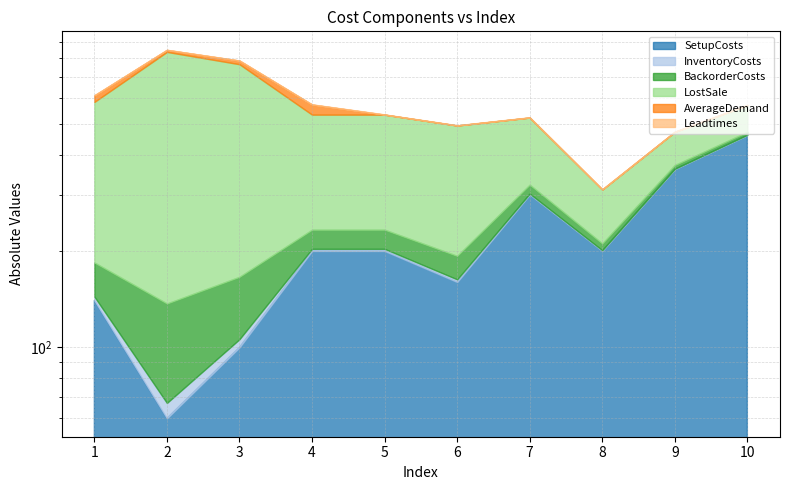

What is the total value across all series at 2?

850